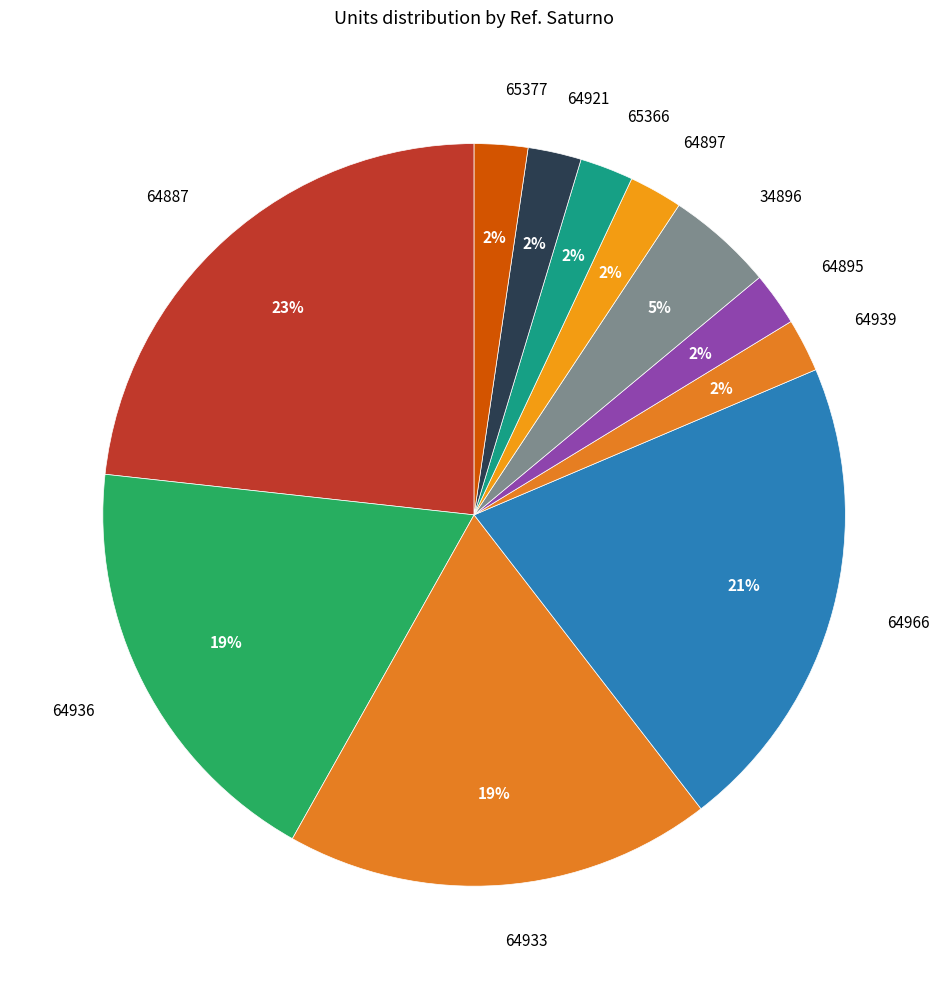

Is the sum of 64921 and 64939 greater than half?

No